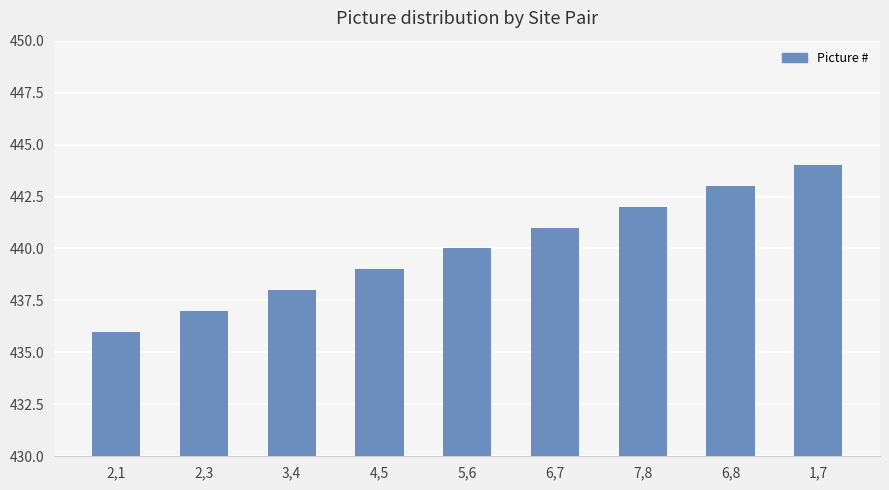

How many bars are there in total?

9